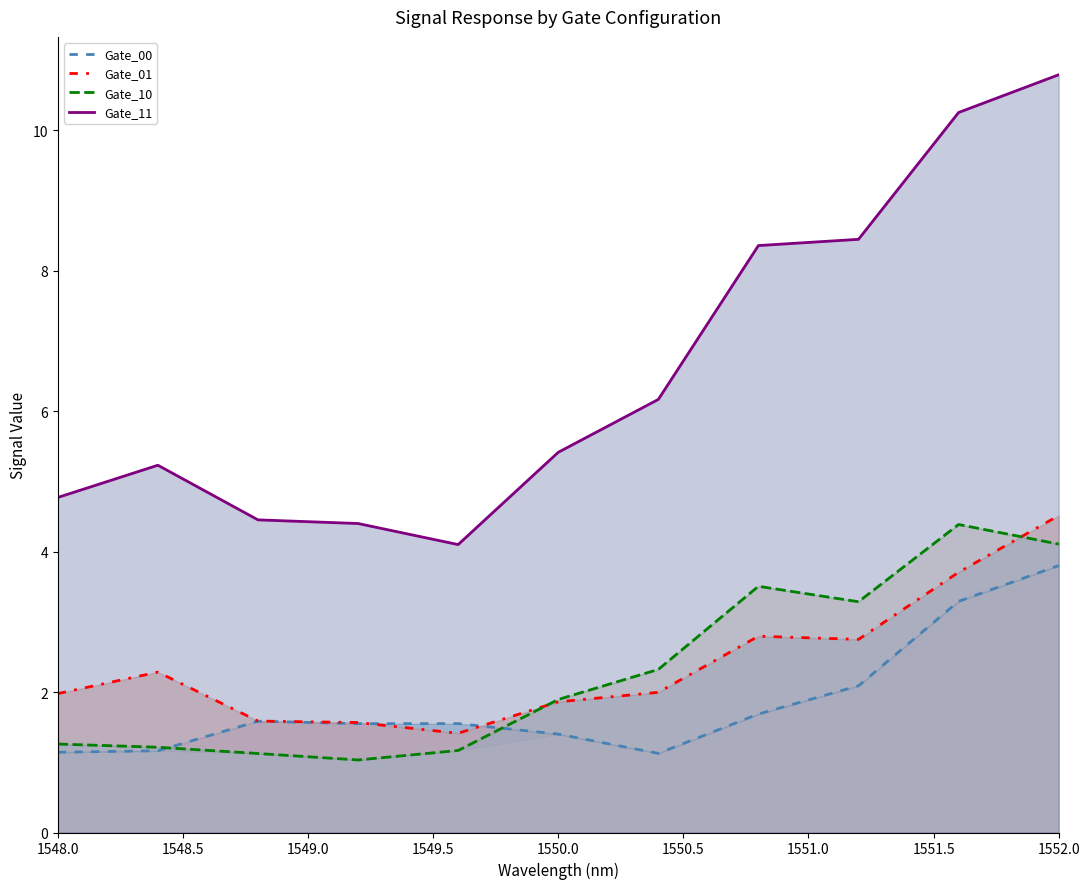

List the series in order of their peak value, lowest first.

Gate_00, Gate_10, Gate_01, Gate_11